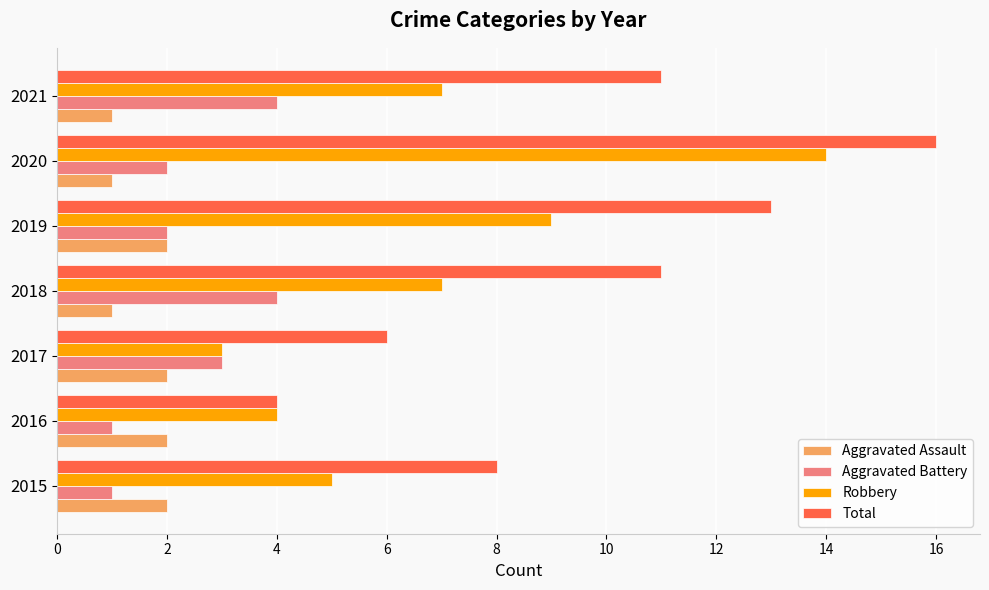

Which series has the largest total across all categories?

Total